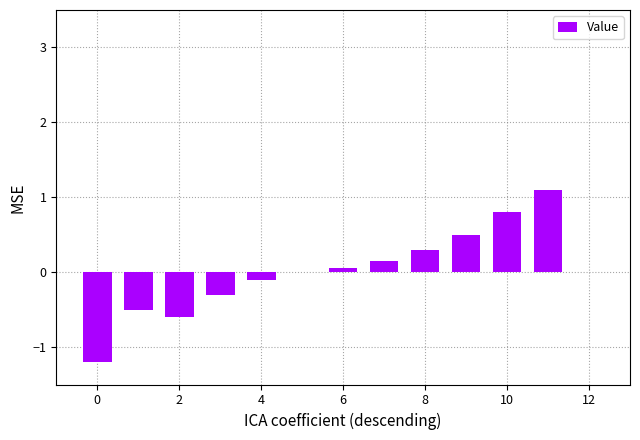

What is the maximum value shown in the chart?

1.1